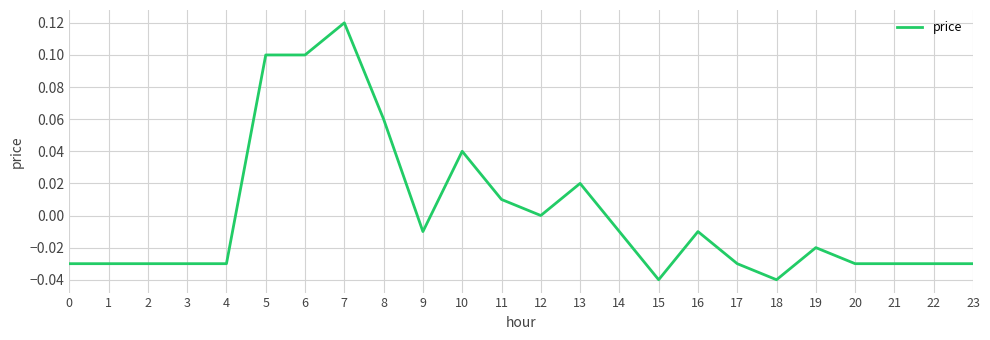

The value at 13 is 0.0. True or false?

True